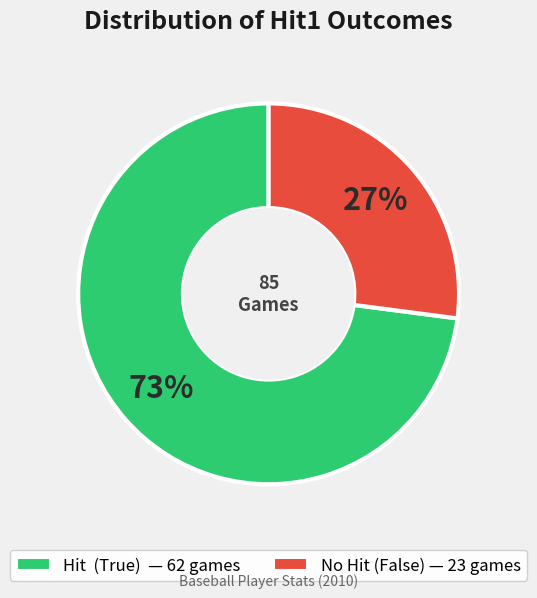

To the nearest percent, what is the difference between the largest and smallest slice percentages?

46%